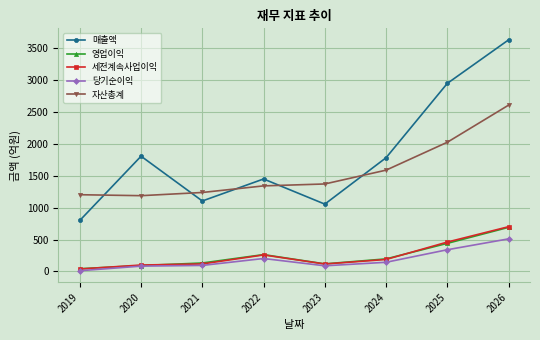

Which series has the largest range (max minus min)?

매출액